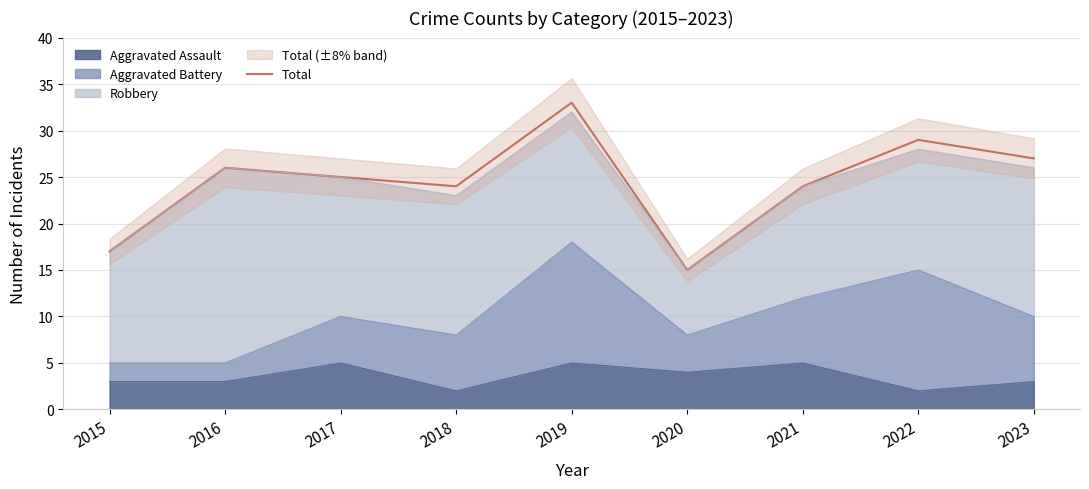

Rank the categories by value from lowest to highest.

2020, 2015, 2018, 2021, 2017, 2016, 2023, 2022, 2019